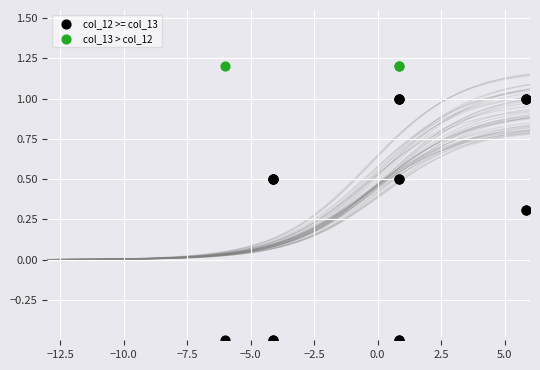

Which series contains the highest Y value?

col_13 > col_12